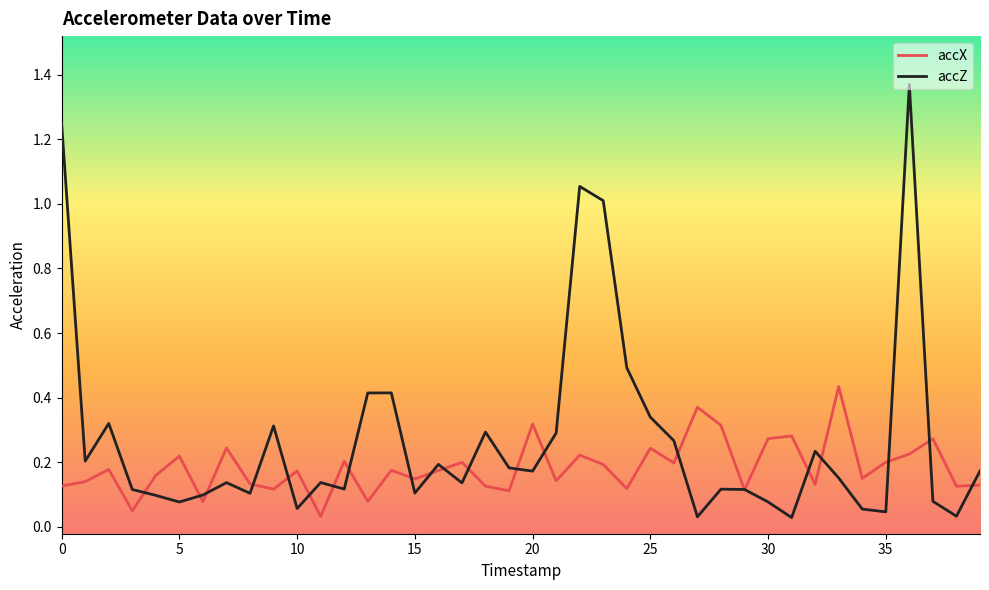

Which series has the largest total across all categories?

accZ